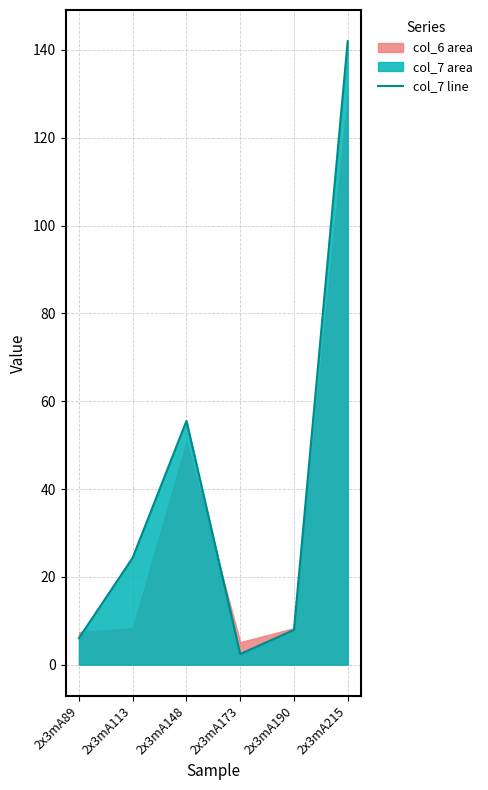

At which category does the data reach its first local valley?

2x3mA173